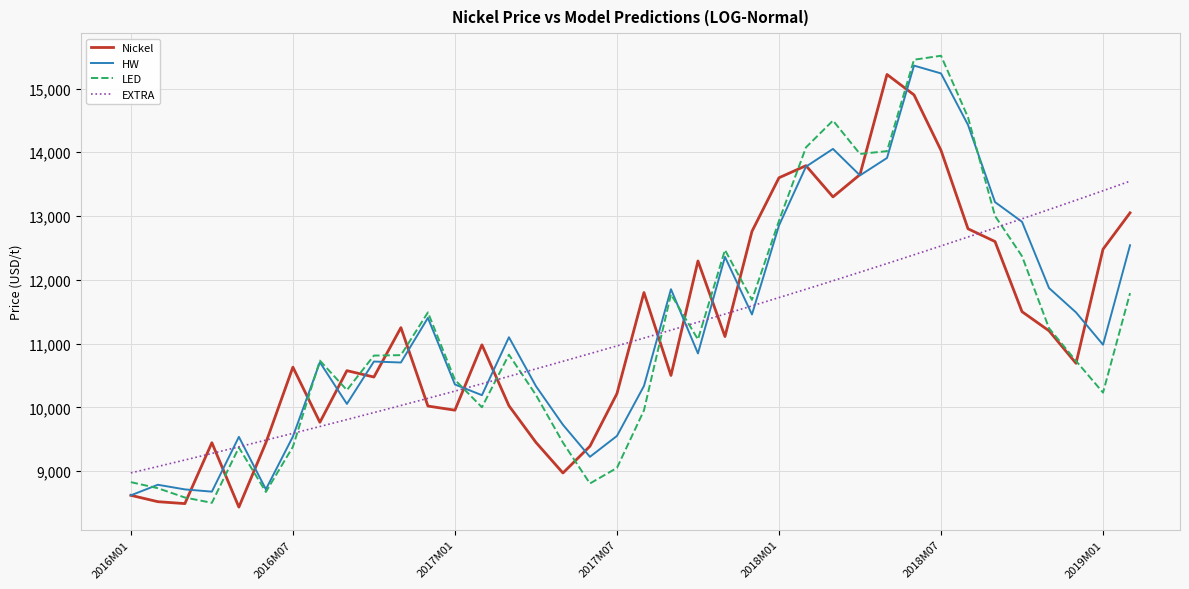

Which series has the widest spread of values?

LED